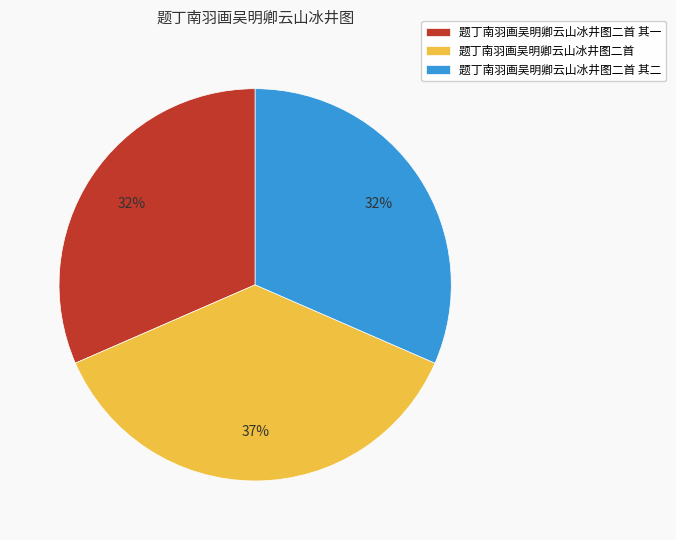

Between 题丁南羽画吴明卿云山冰井图二首 其一 and 题丁南羽画吴明卿云山冰井图二首, which is larger?

题丁南羽画吴明卿云山冰井图二首